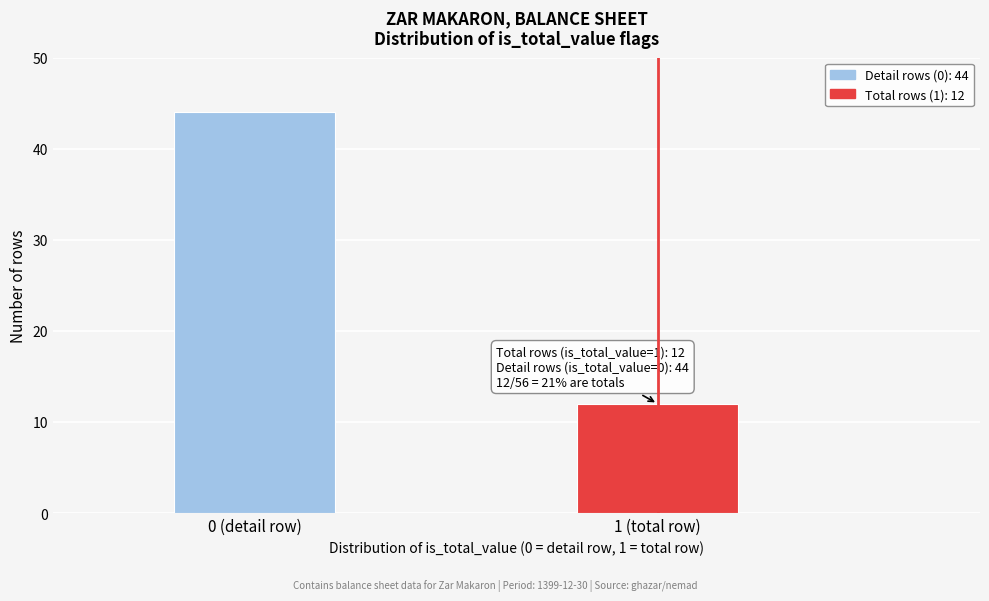

Reading left to right, list all the values displayed in this chart.

0 (detail row)=44	1 (total row)=12